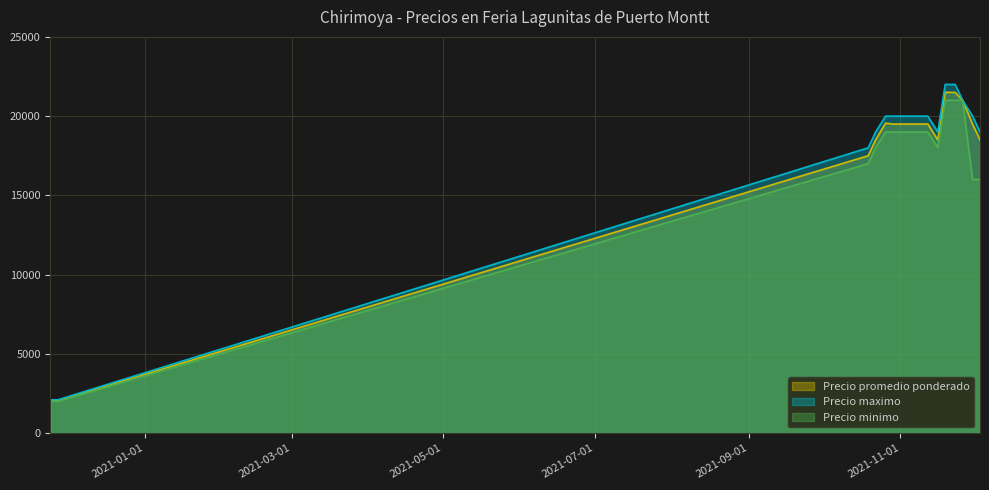

True or false: Precio promedio ponderado and Precio maximo intersect in this chart.

False